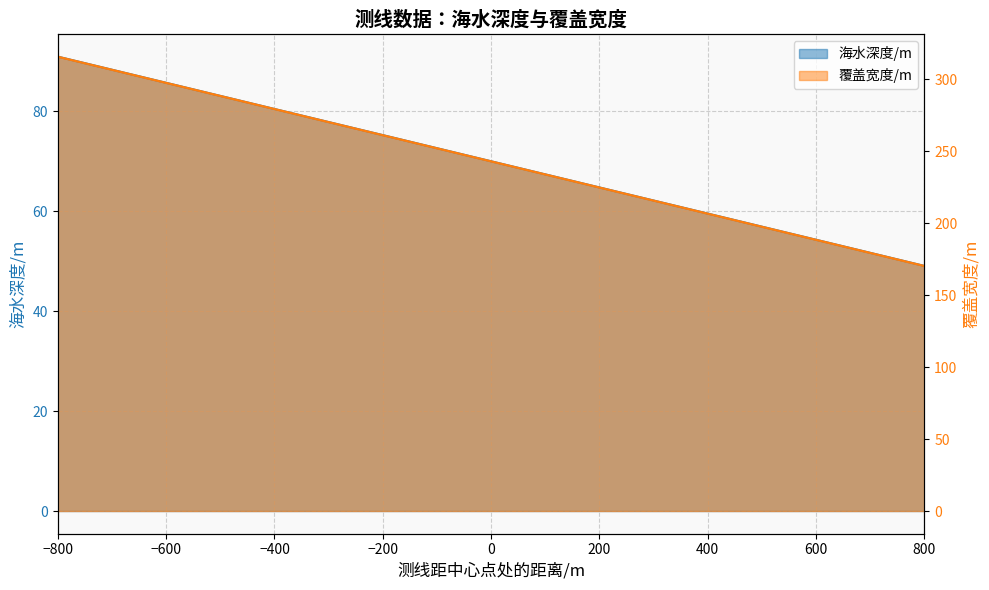

Which category has the highest value across all series?

-800